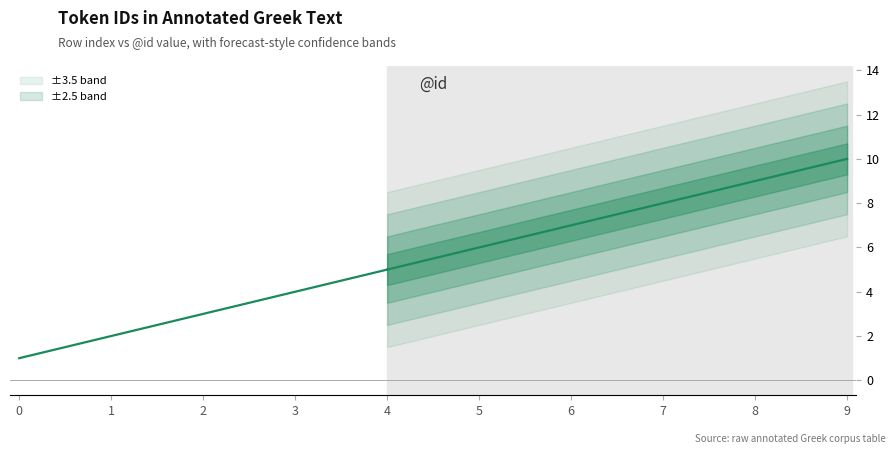

What is the change in value from 5 to 7?

+2